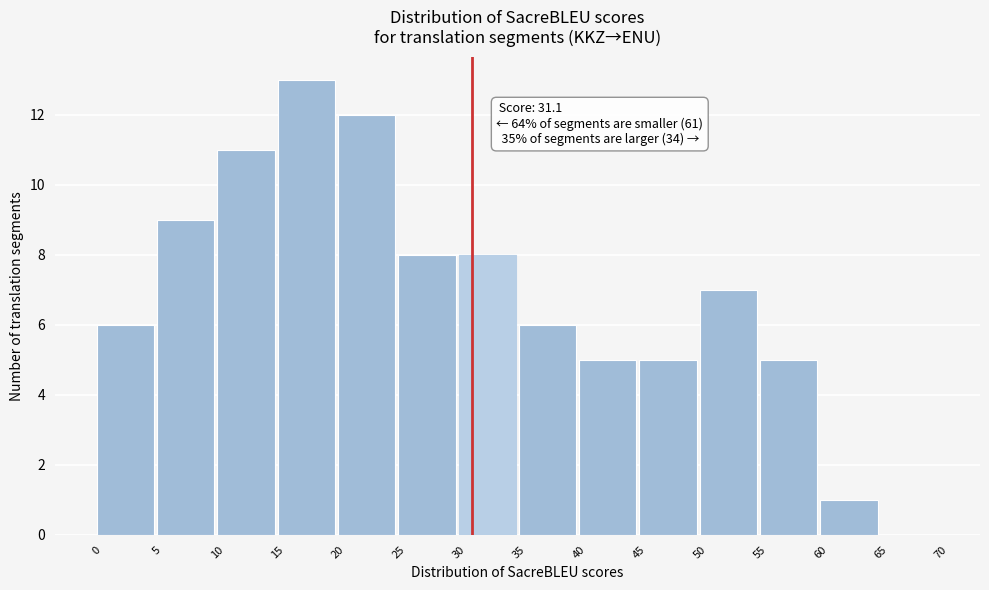

Over which range of the x-axis is the bar tallest?

15 to 20